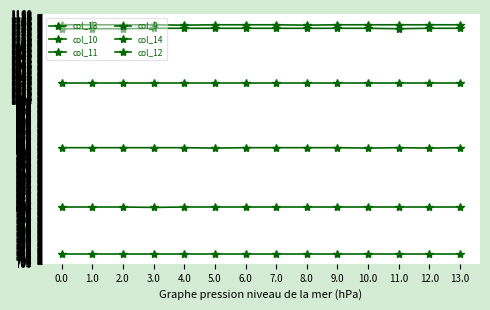

True or false: col_10 has a value of 1133.7 at 9.0.

True